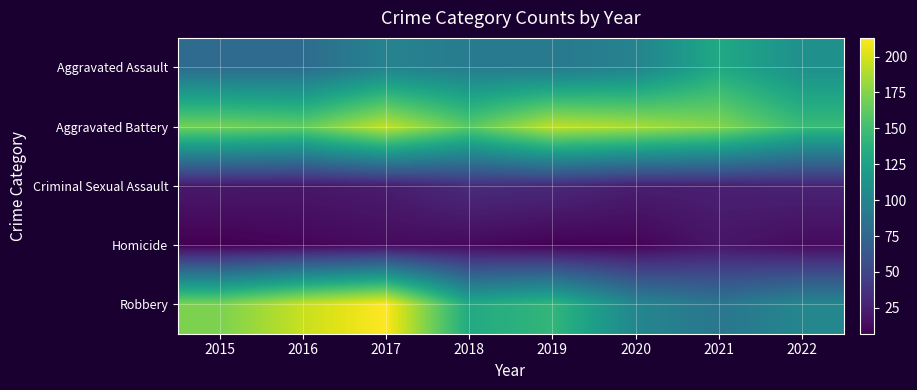

Which series has the largest total across all categories?

Aggravated Battery